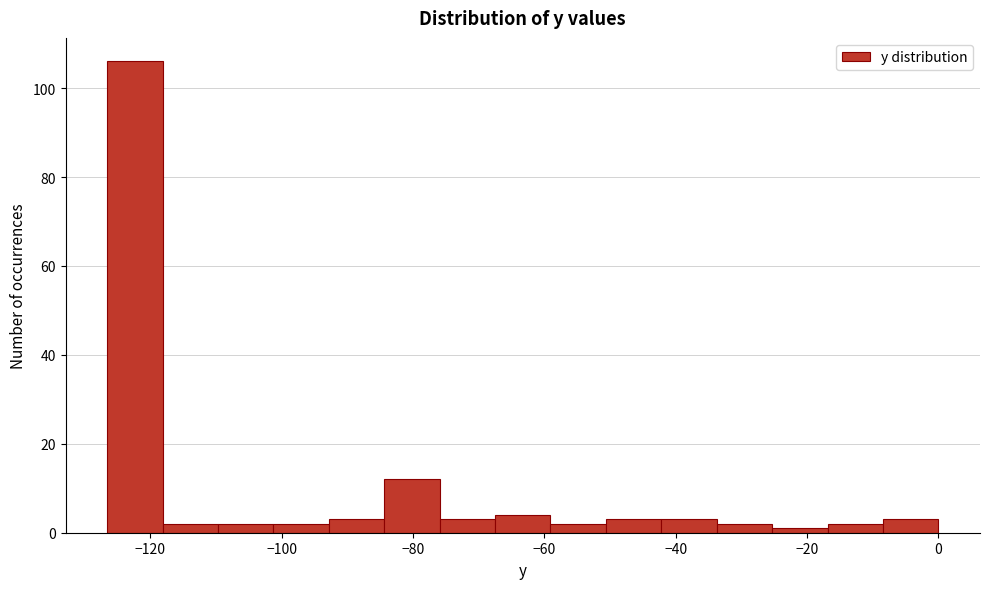

Reading left to right, transcribe this chart: for each bar, give the range it covers on the x-axis and its height. Neither the bar edges nor the heights are printed on the chart, so give them approximately, as read against the axes.

-126 to -118: 106
-118 to -110: 2
-110 to -102: 2
-102 to -92: 2
-92 to -84: 4
-84 to -76: 12
-76 to -68: 4
-68 to -60: 4
-60 to -50: 2
-50 to -42: 4
-42 to -34: 4
-34 to -26: 2
-26 to -16: under 2
-16 to -8: 2
-8 to 0: 4